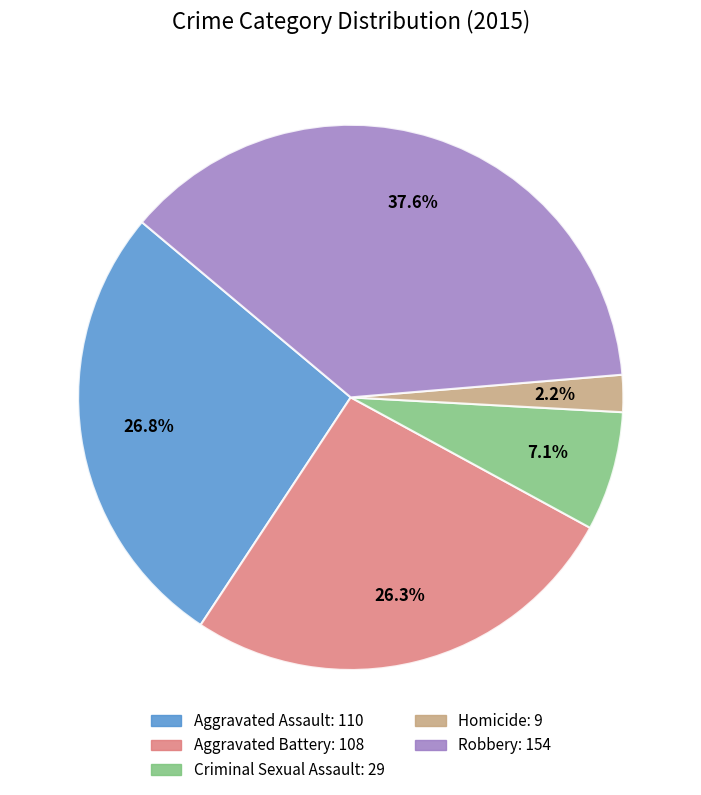

Count the number of slices in the pie.

5